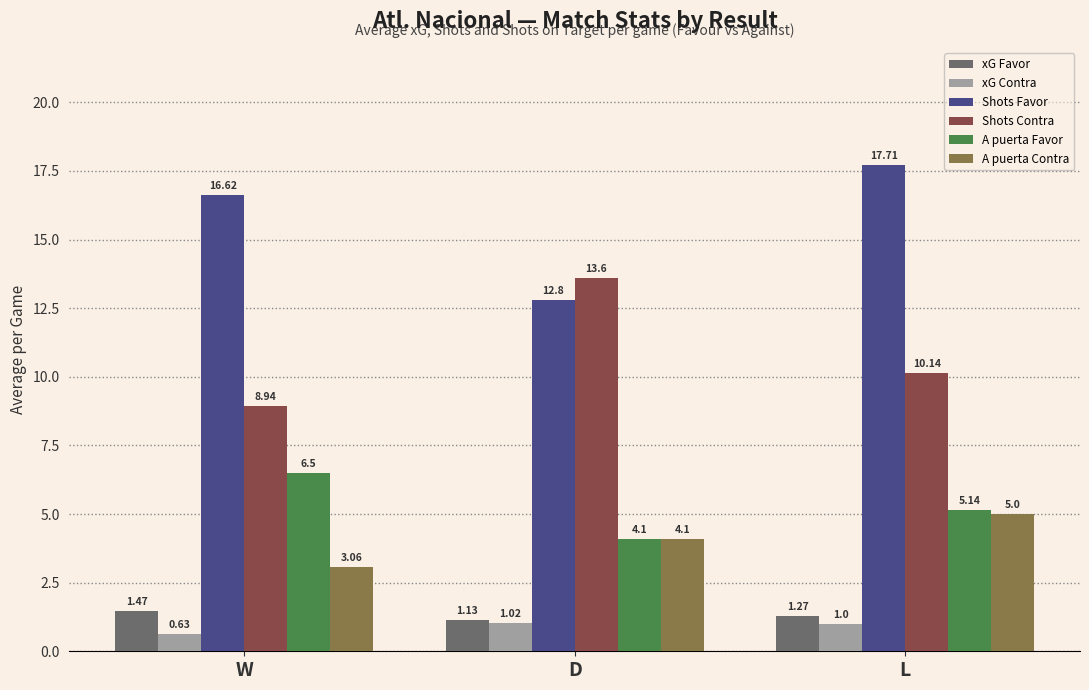

Which series has the largest range (max minus min)?

Shots Favor